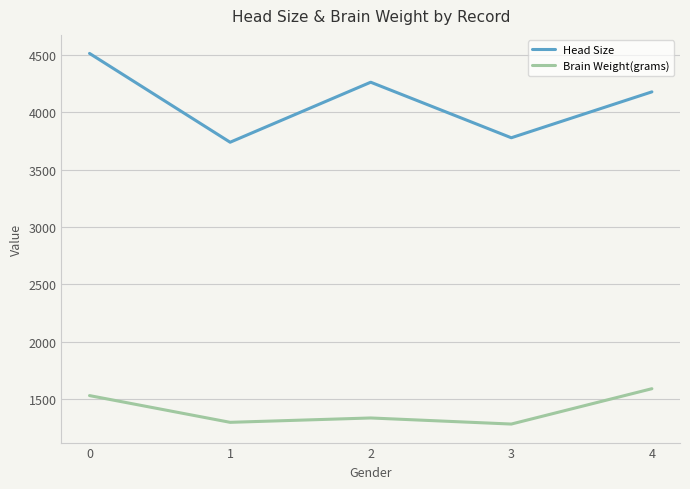

Rank the series at 3 from lowest to highest value.

Brain Weight(grams), Head Size